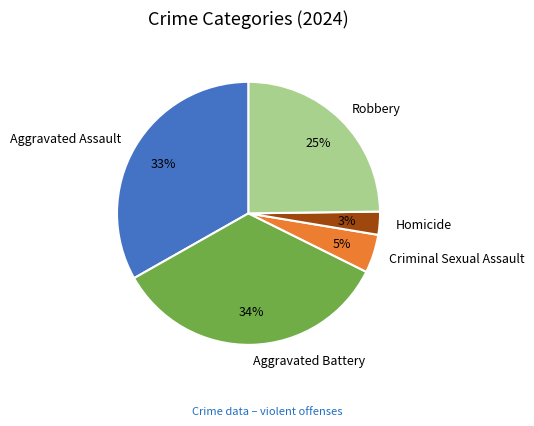

Does Aggravated Battery account for over 50% of the chart?

No